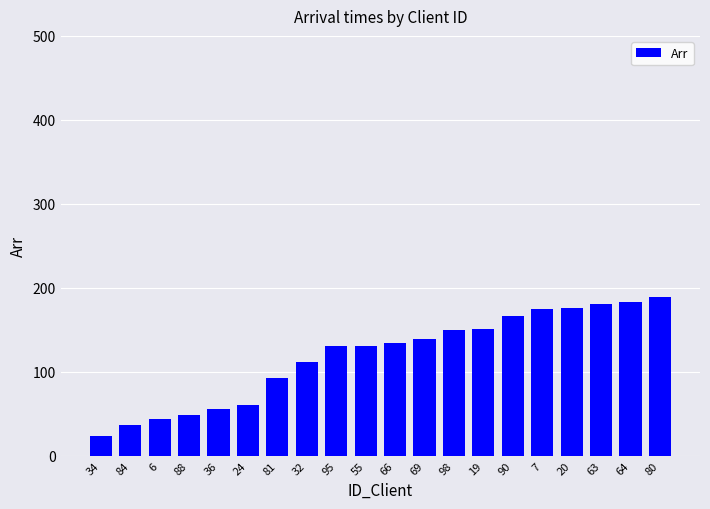

True or false: the data shows 131 at 95.

True